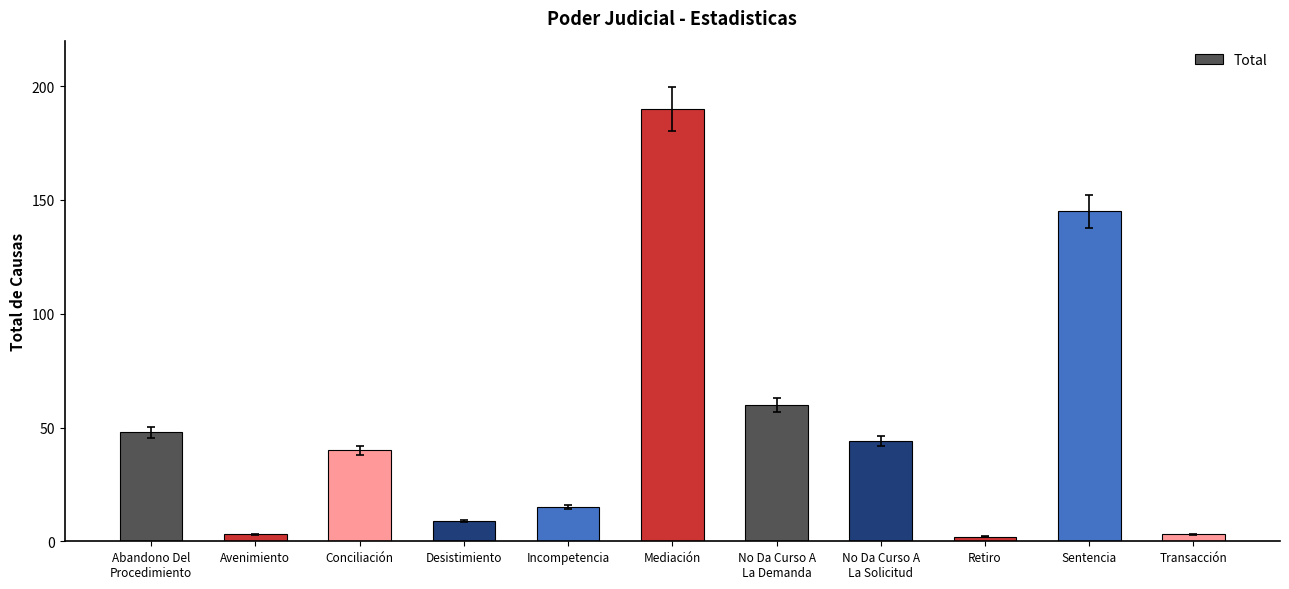

Reading right to left, extract all data points from this chart.

3	145	2	44	60	190	15	9	40	3	48